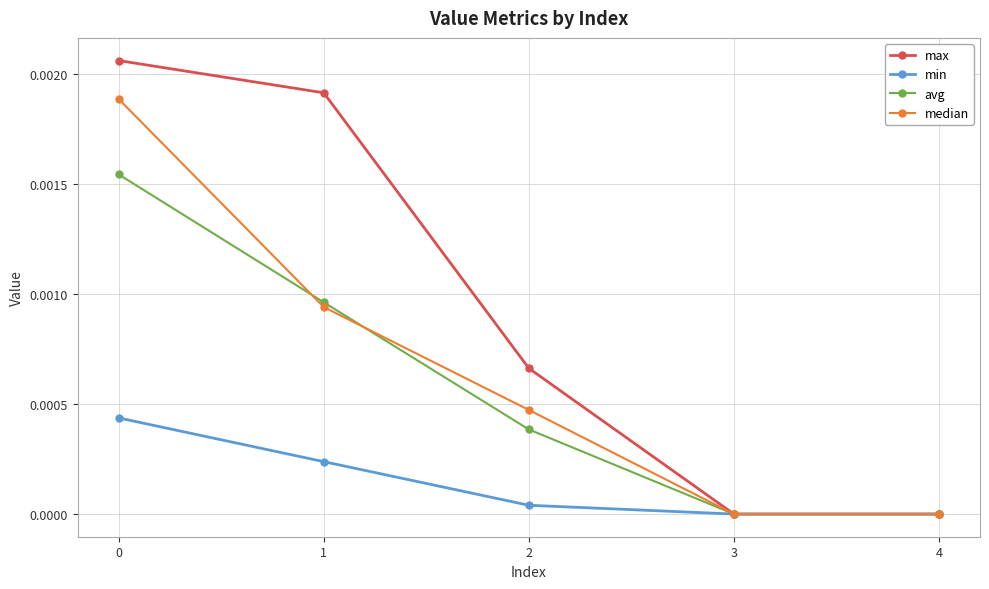

The value of max at 1 is 0.0. True or false?

True